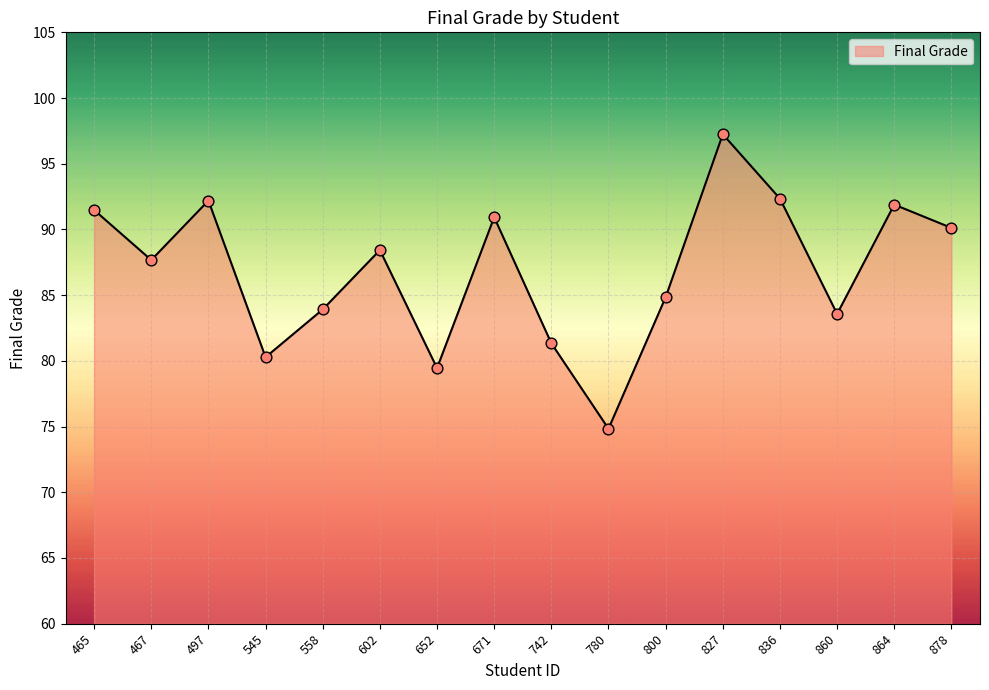

Between 800 and 864, which is larger?

864